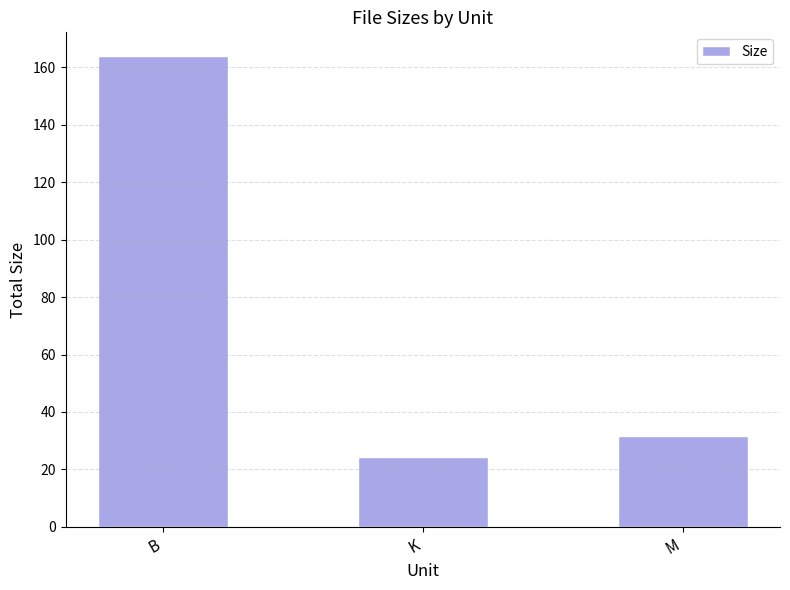

What position from the right is M?

1